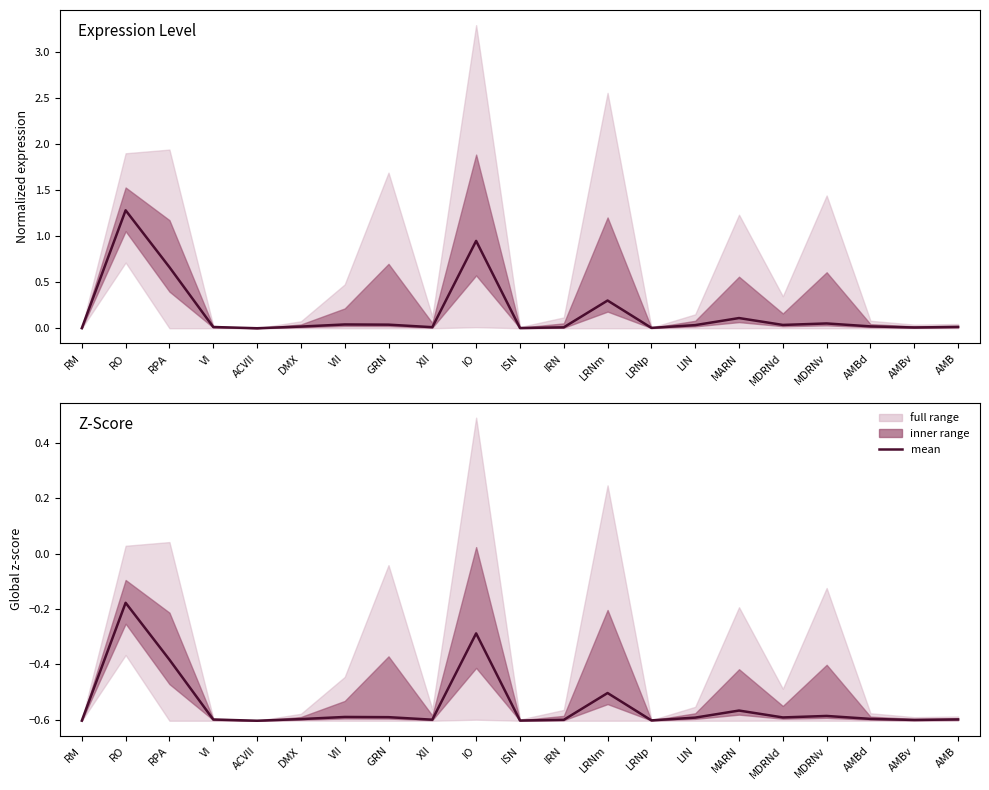

True or false: the data shows -0.4 at ACVII.

False